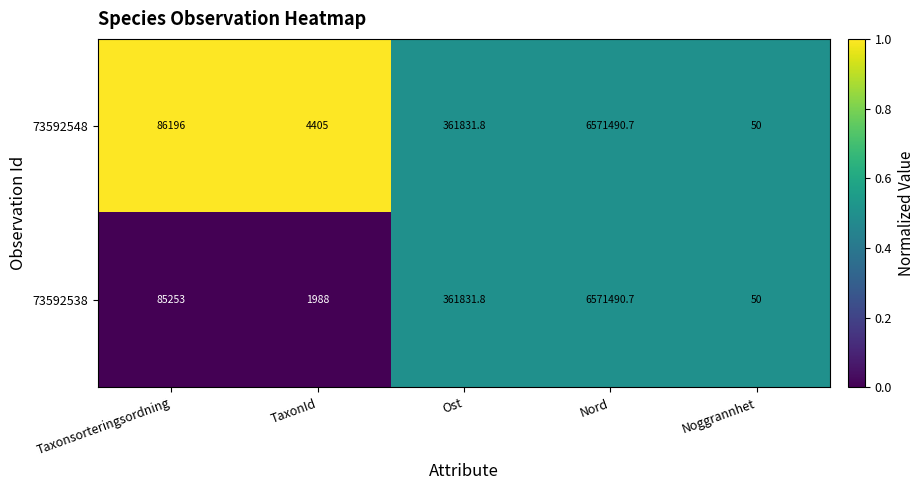

What is the sum of the 73592538 values at Nord and Taxonsorteringsordning?

6656743.7